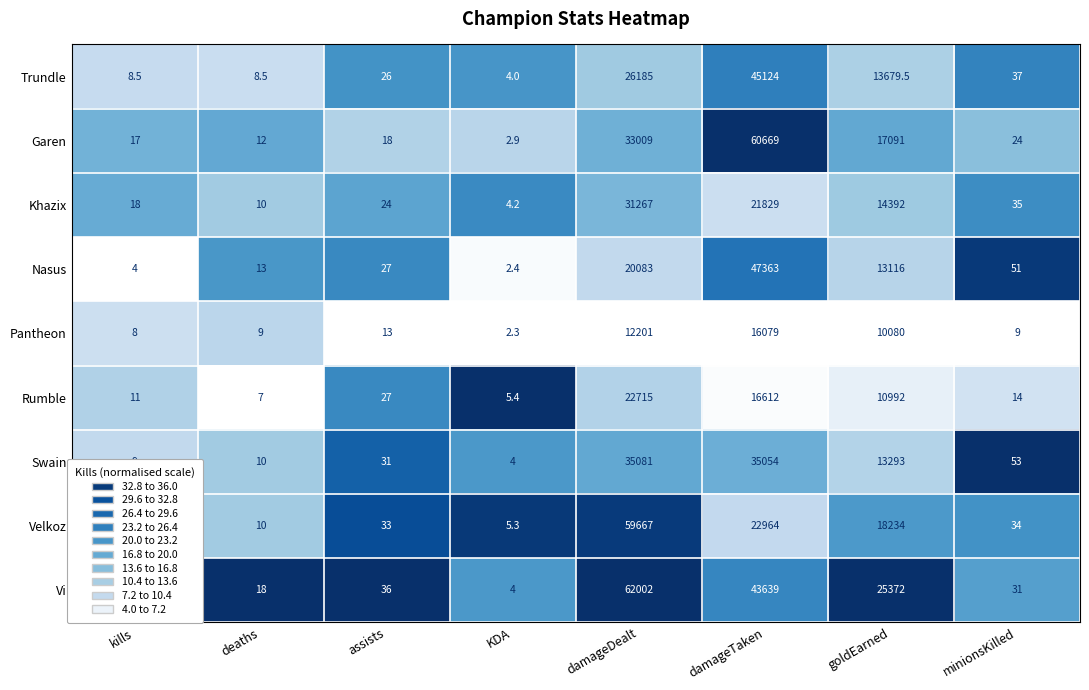

True or false: Trundle has a value of 5.8 at deaths.

False